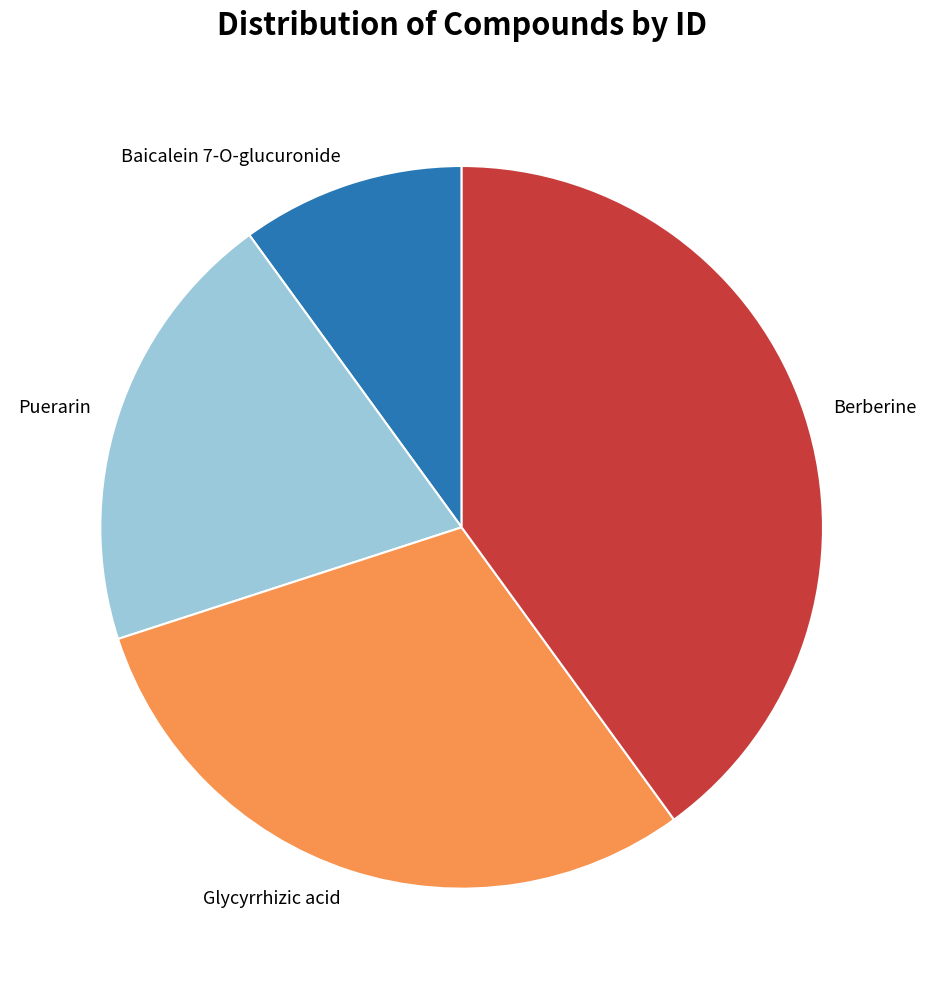

Approximately how many times larger is the value at Glycyrrhizic acid compared to Baicalein 7-O-glucuronide?

3.0